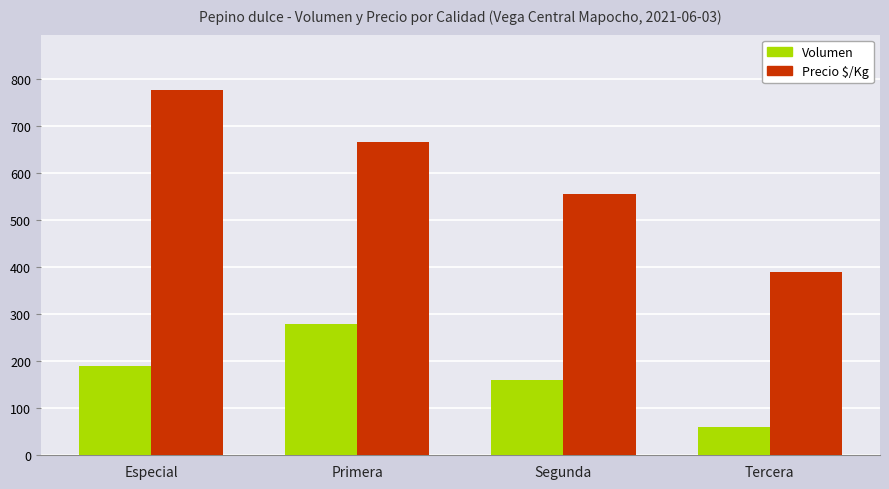

What is the difference between the second highest and second lowest values in the Precio $/Kg series?

111